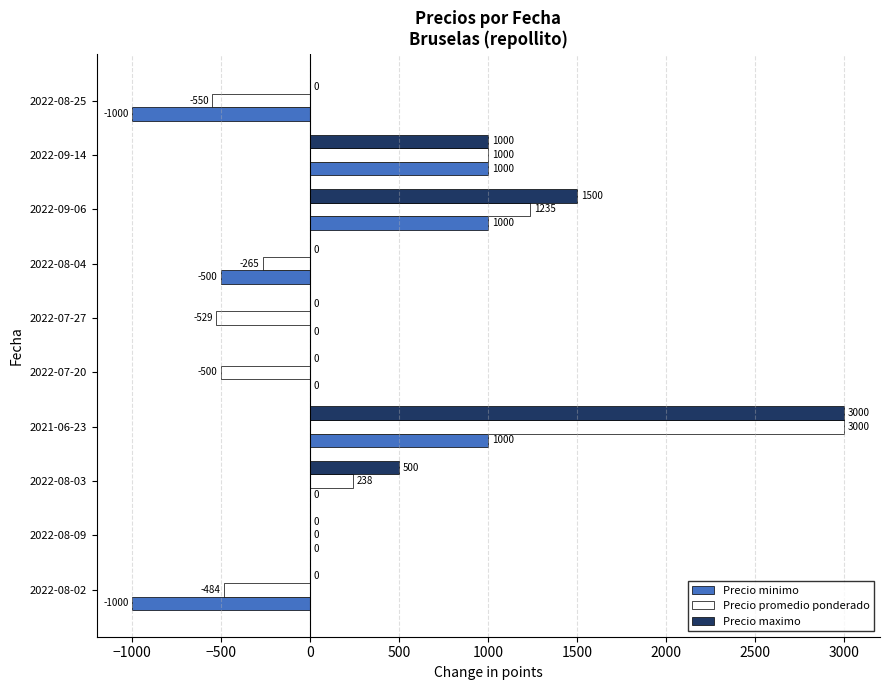

Is it true that Precio minimo equals 337 at 2021-06-23?

False